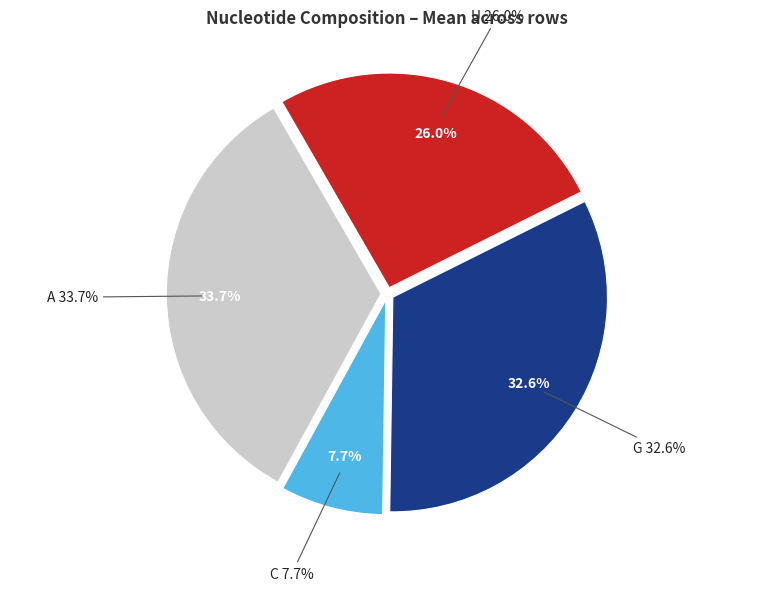

Is there a majority slice in this chart?

No